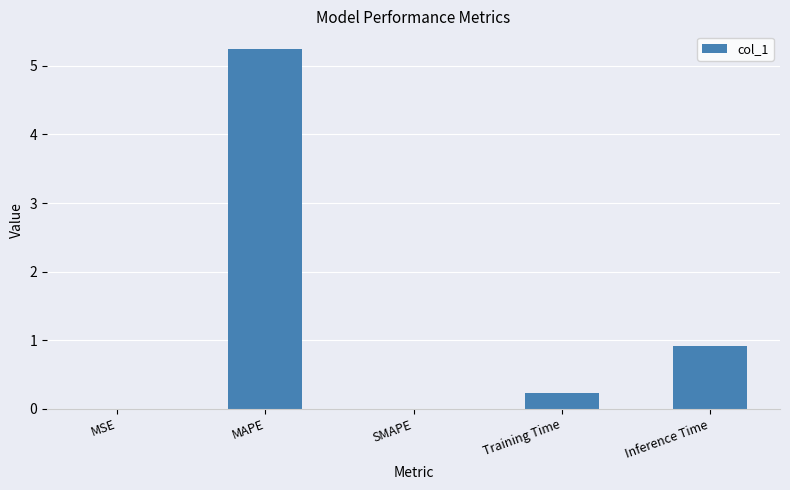

Is it true that the value at MAPE is 8.2?

False